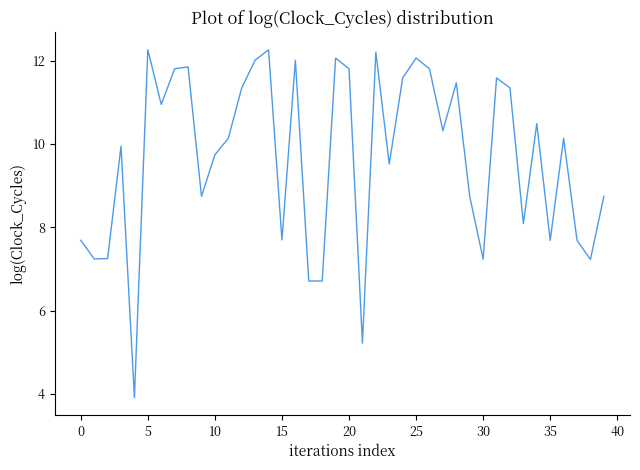

What is the minimum value shown in the chart?

3.9